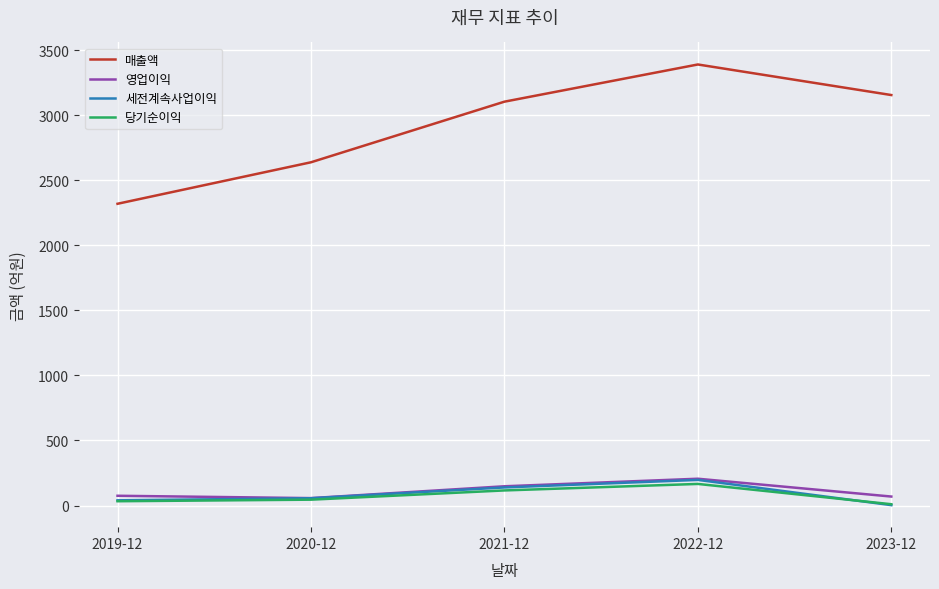

At how many categories does at least one series exceed 3076?

3